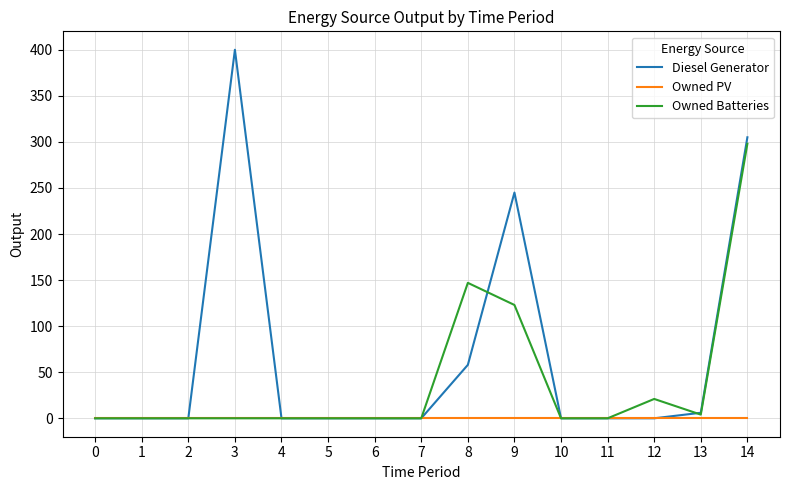

Which series has the widest spread of values?

Diesel Generator